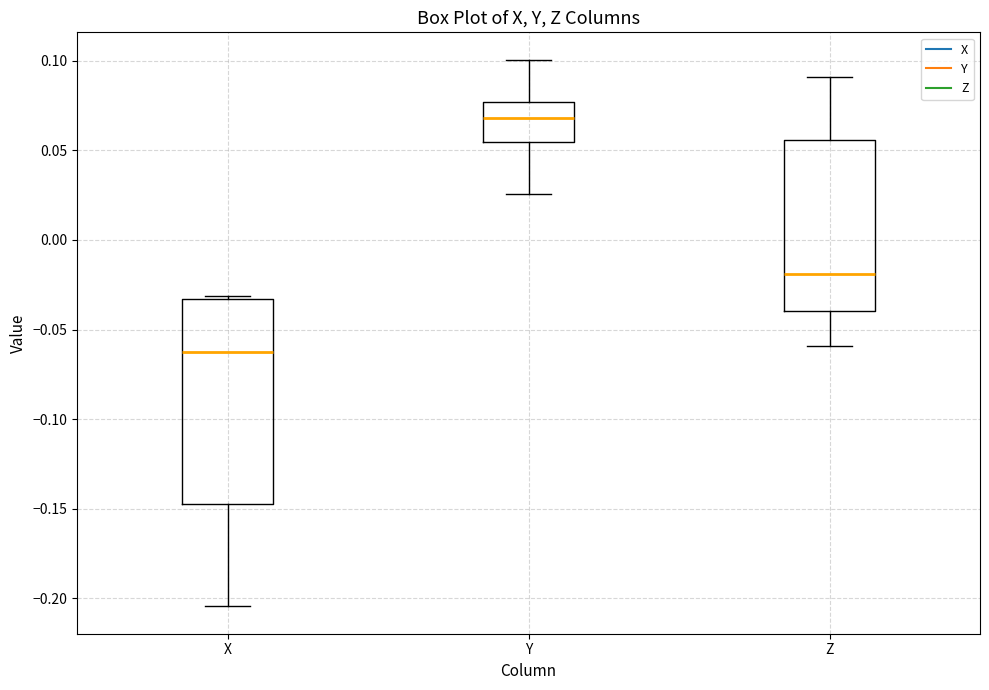

Reading left to right, read every box against the y-axis: the position of its median line, the range the box covers, and the ends of its whiskers. The values are not printed on the chart, so give them approximately, as read against the axis.

X: median -0.065, box -0.145 to -0.035, whiskers -0.205 to -0.030
Y: median 0.070, box 0.055 to 0.075, whiskers 0.025 to 0.100
Z: median -0.020, box -0.040 to 0.055, whiskers -0.060 to 0.090